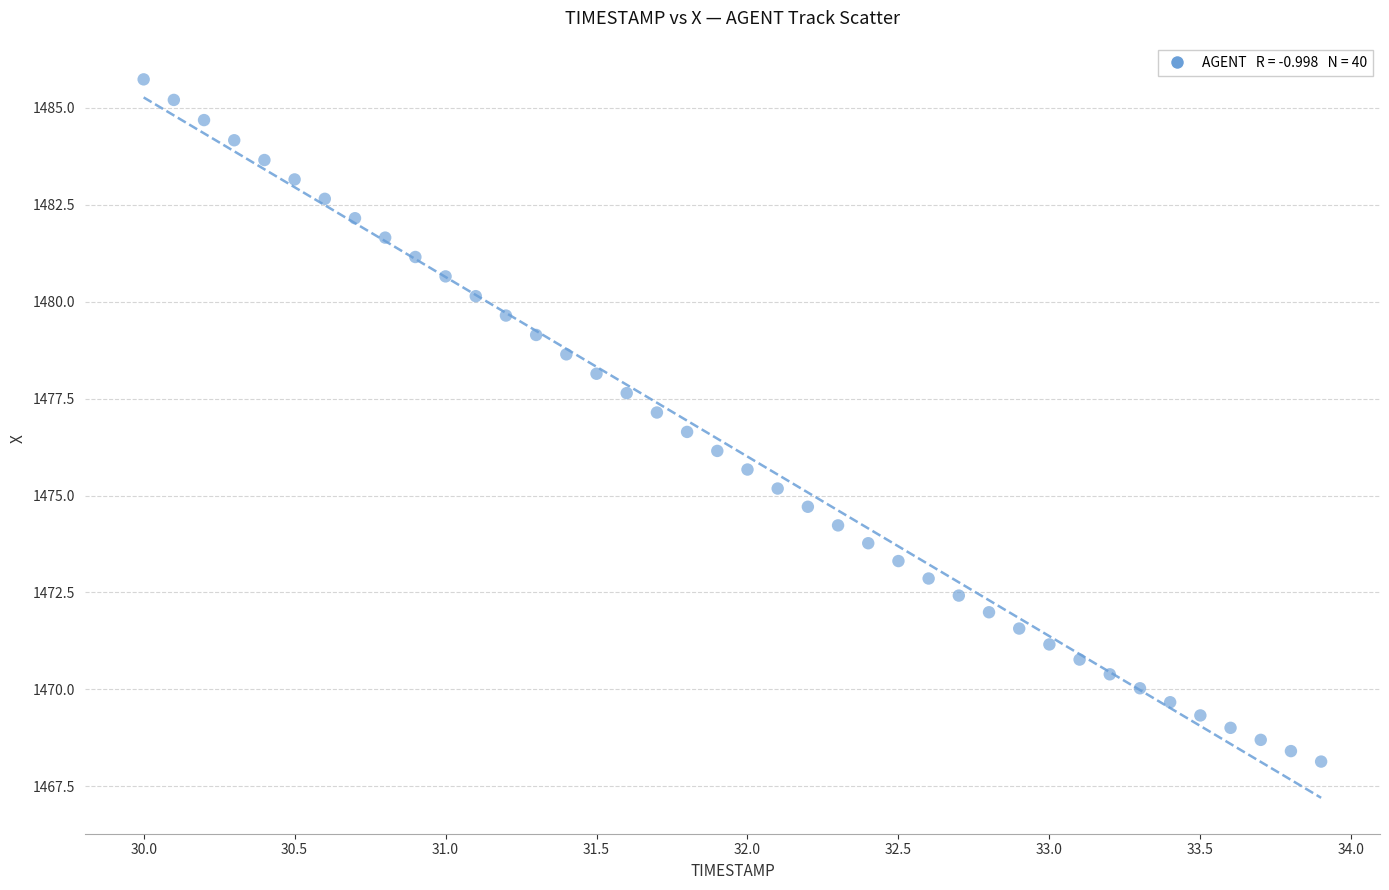

What is the range of Y values (max minus min)?

17.6